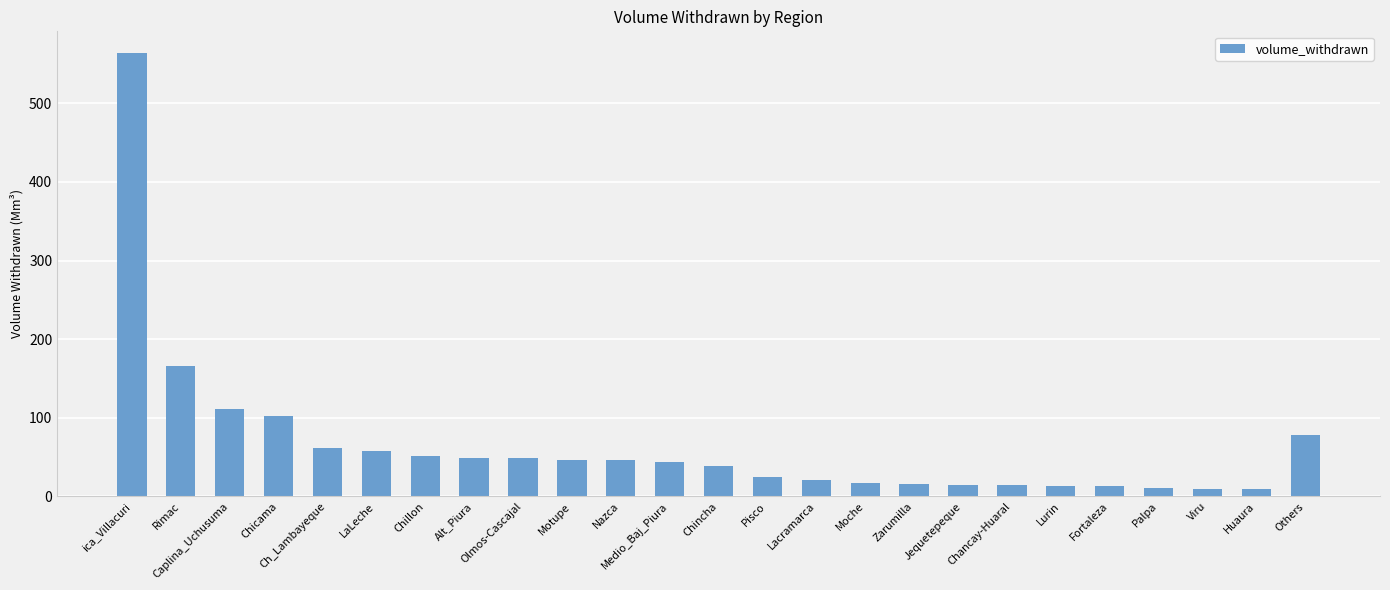

How many values are below 43?

12